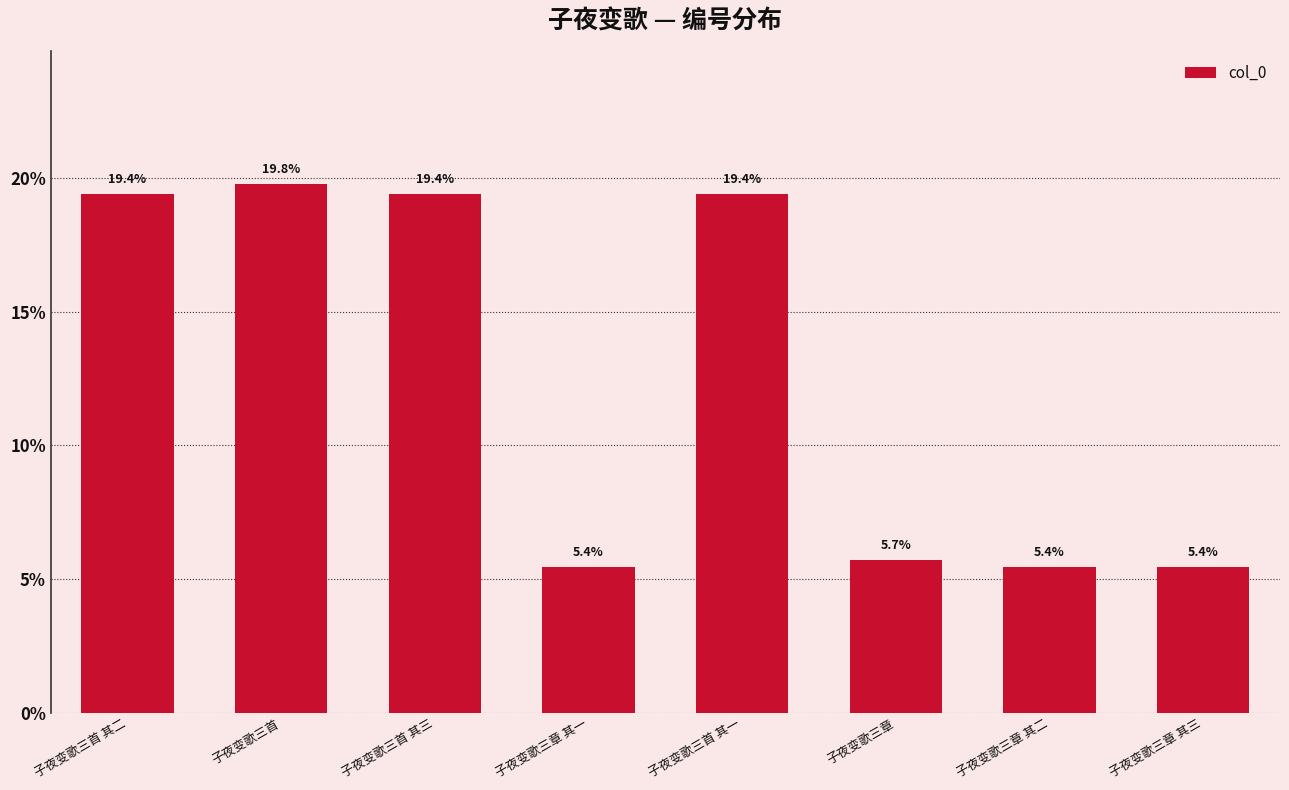

Is it true that the value at 子夜变歌三首 其一 is 19.4?

True